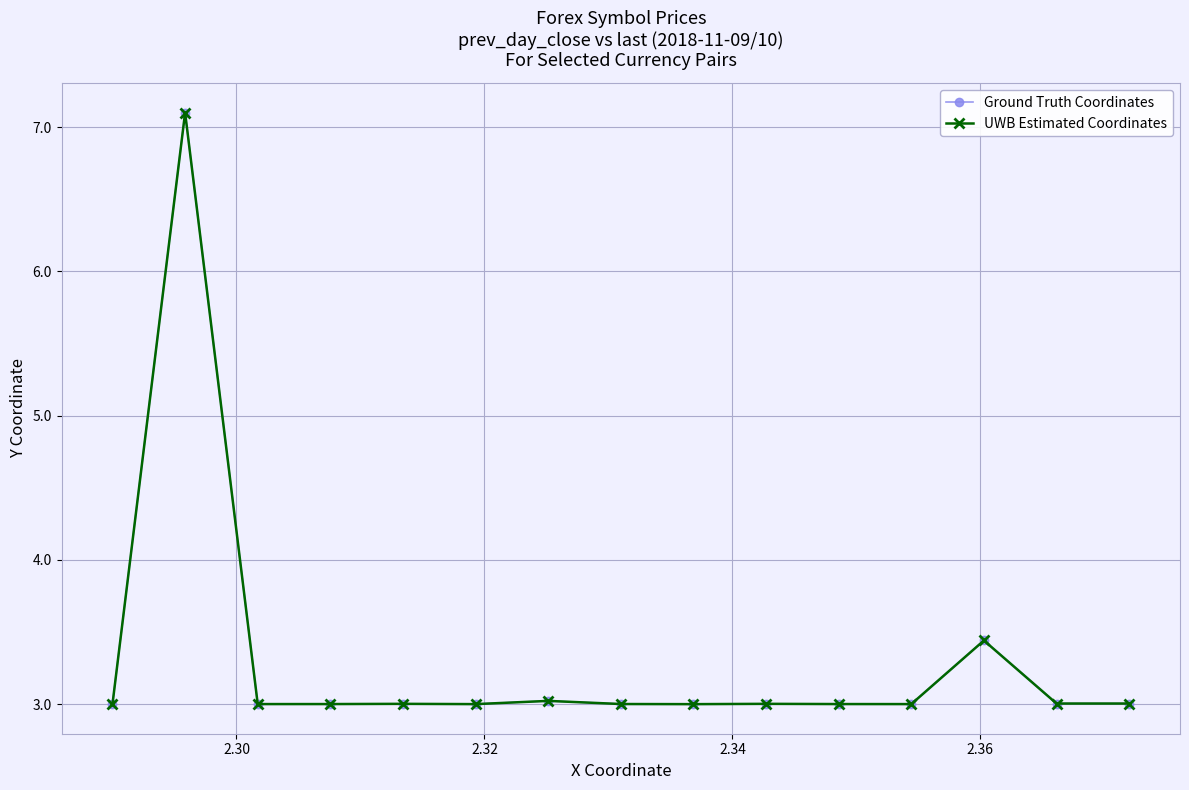

Reading left to right, list all the values displayed in this chart.

Ground Truth Coordinates: 3.0	7.1	3.0	3.0	3.0	3.0	3.0	3.0	3.0	3.0	3.0	3.0	3.4	3.0	3.0
UWB Estimated Coordinates: 3.0	7.1	3.0	3.0	3.0	3.0	3.0	3.0	3.0	3.0	3.0	3.0	3.4	3.0	3.0